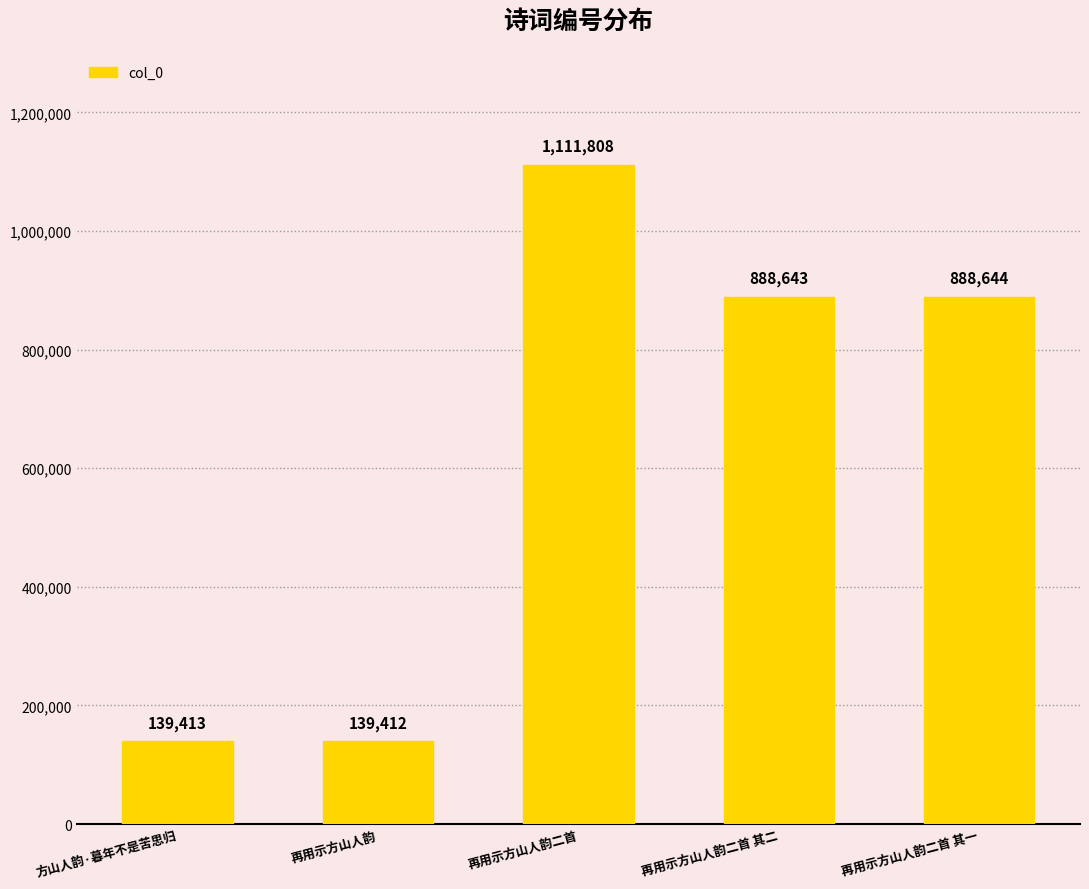

What value does the data have at 再用示方山人韵二首 其二?

888643